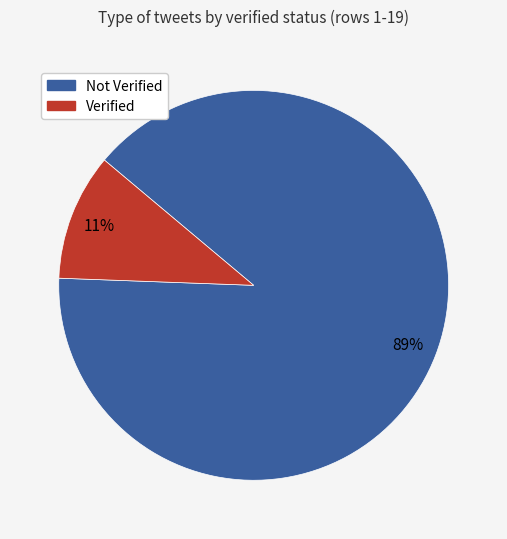

What percentage is the Not Verified slice, to the nearest percent?

89%